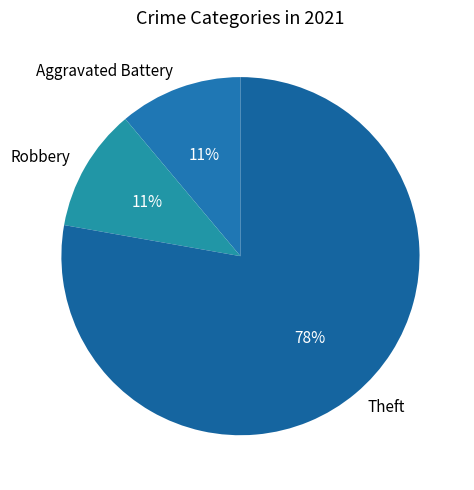

True or false: Aggravated Battery accounts for 1% of the total.

False